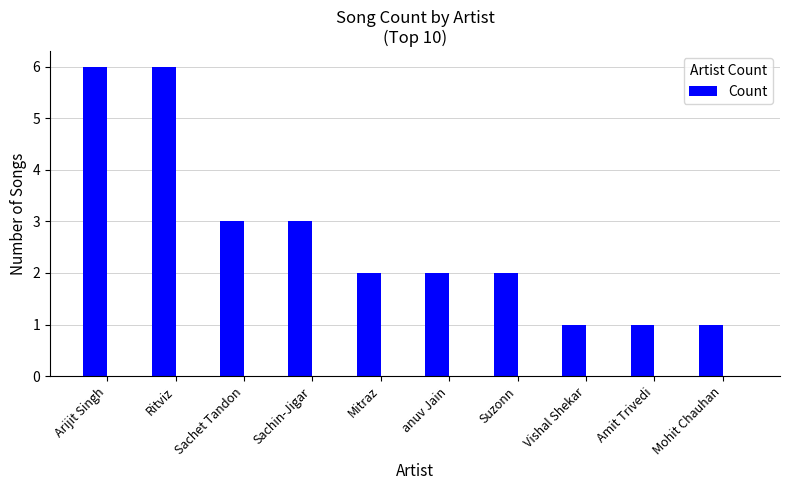

What is the sum of the values at Vishal Shekar and Sachin-Jigar?

4